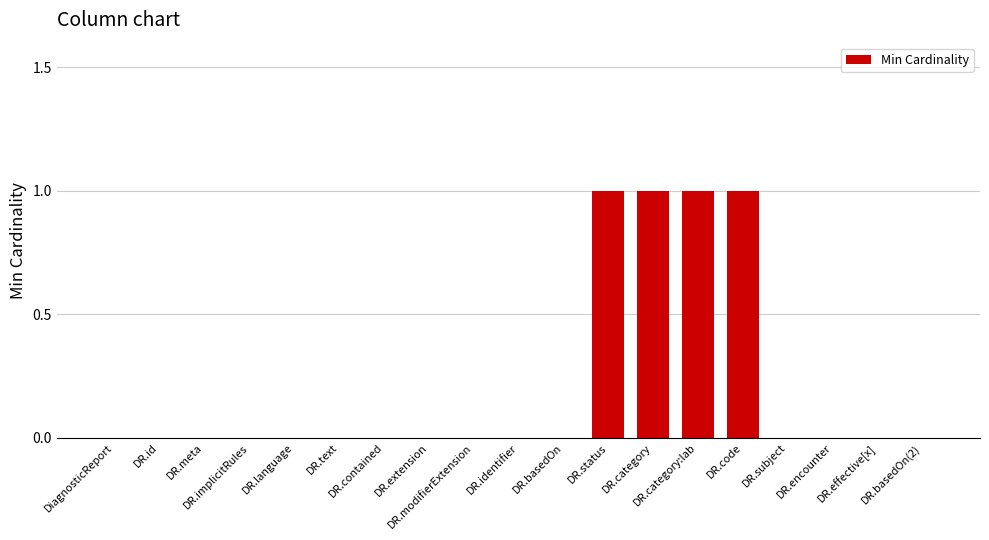

What is the sum of all values?

4